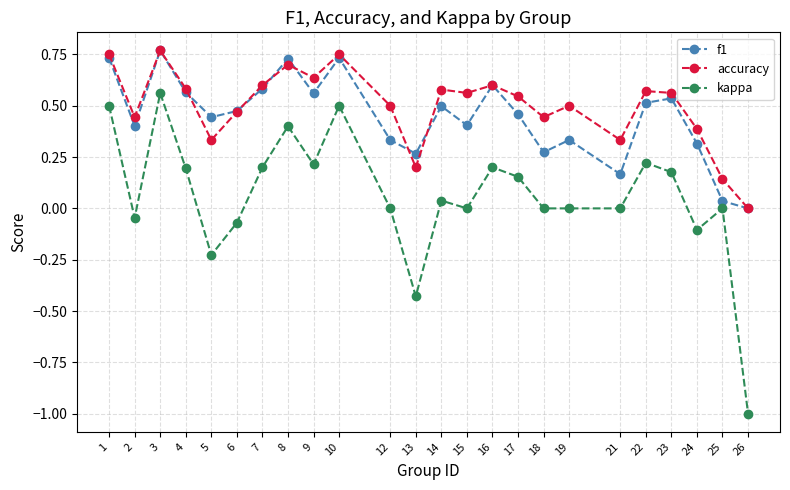

What are all the series names shown in the legend?

f1, accuracy, kappa